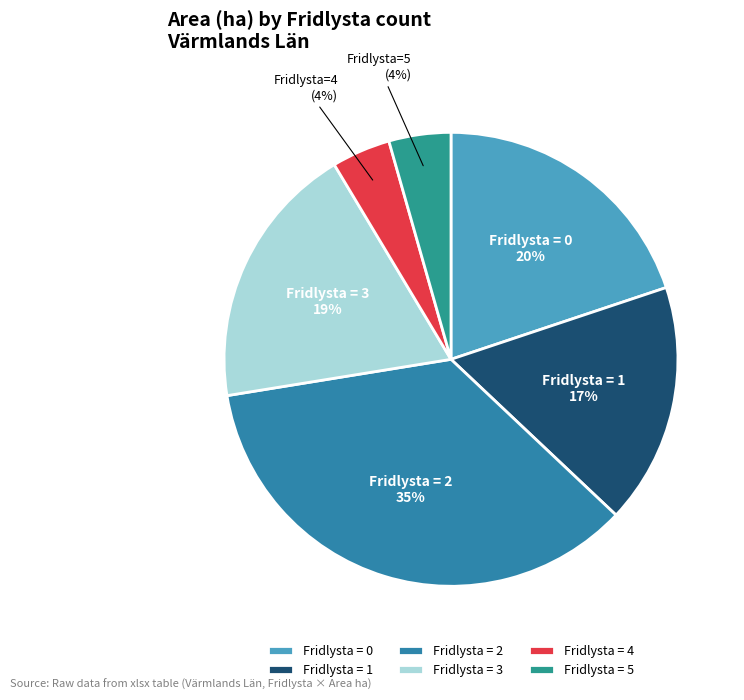

Count the number of slices in the pie.

6